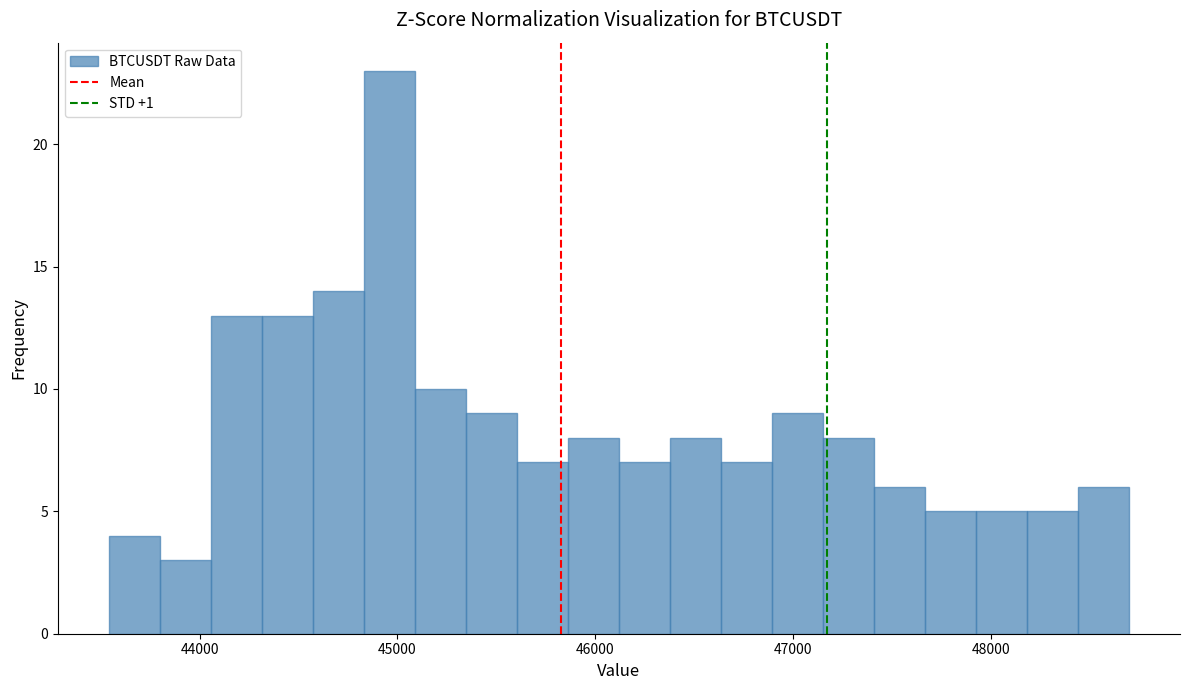

Read against the x-axis, roughly where is the centre of the tallest bar?

45000